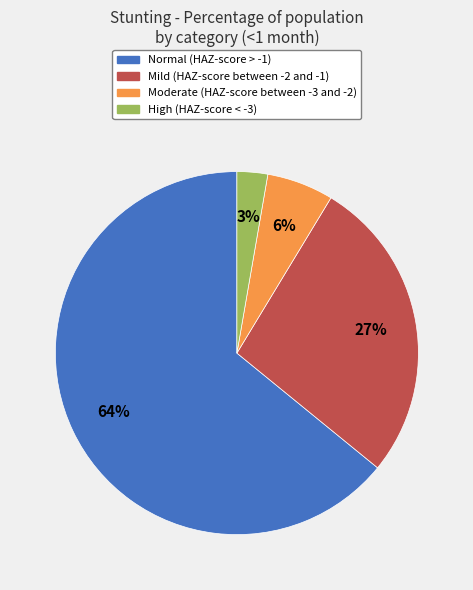

What is the largest slice in the pie chart?

Normal (HAZ-score > -1)